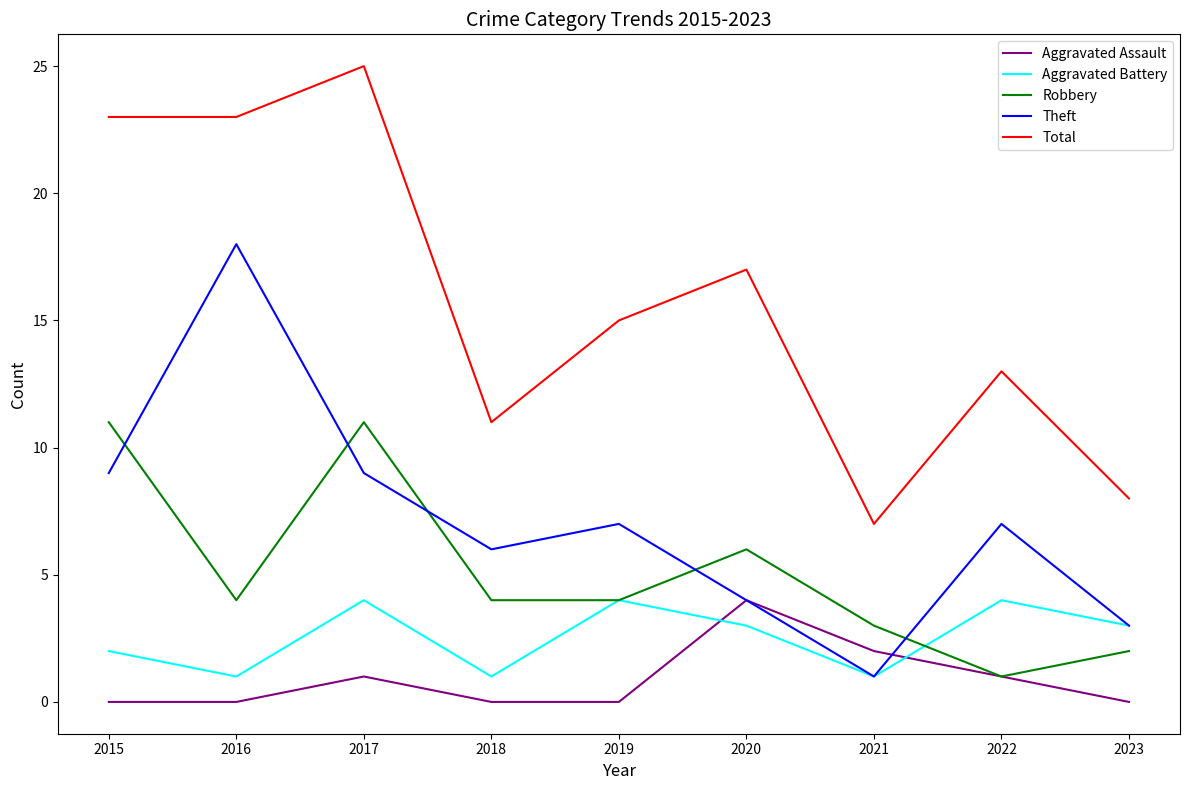

Count the number of categories in the chart.

9